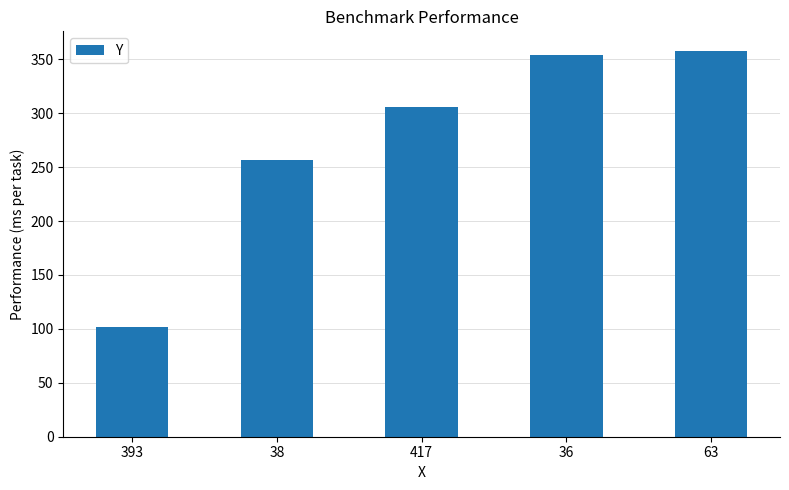

What is the change in value from 36 to 63?

+4